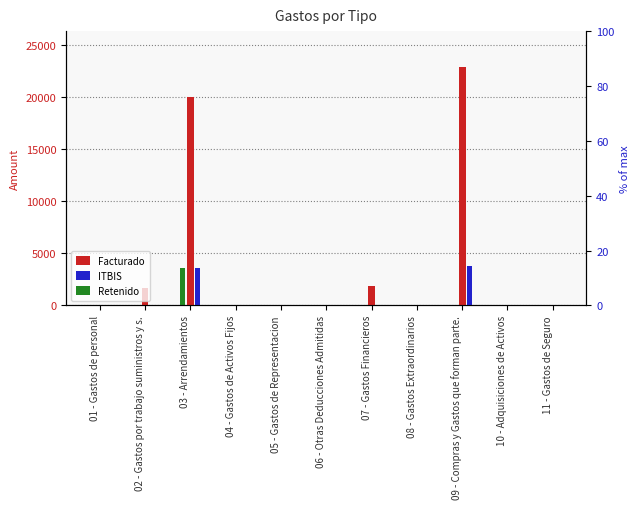

What is the difference between the Facturado values at 05 - Gastos de Representacion and 09 - Compras y Gastos que forman parte.?

22877.1